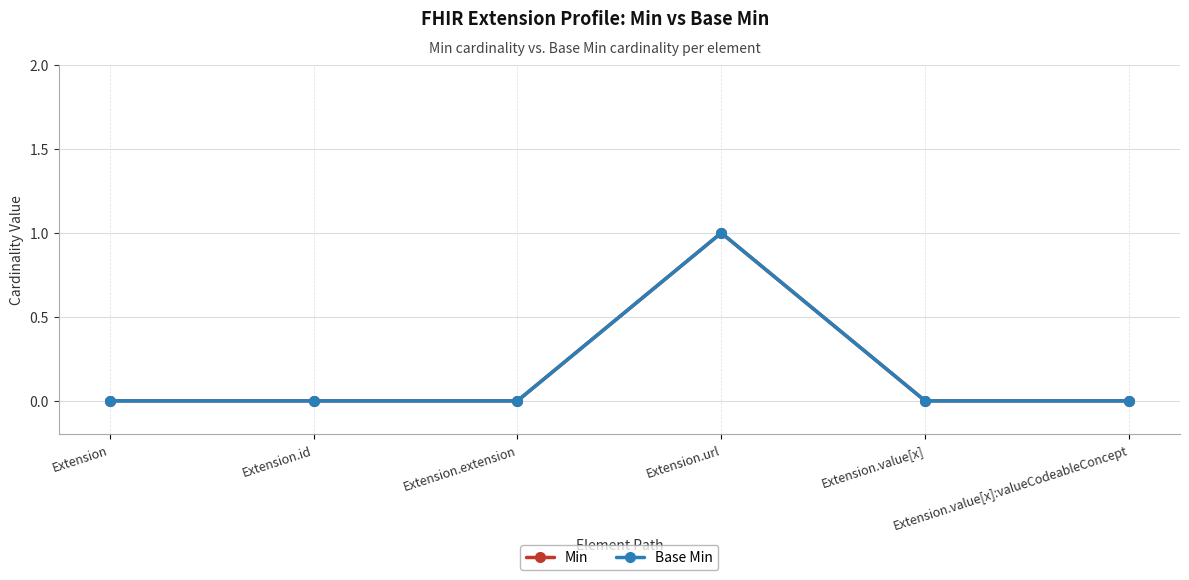

Is this an area chart (filled region under the line)?

No